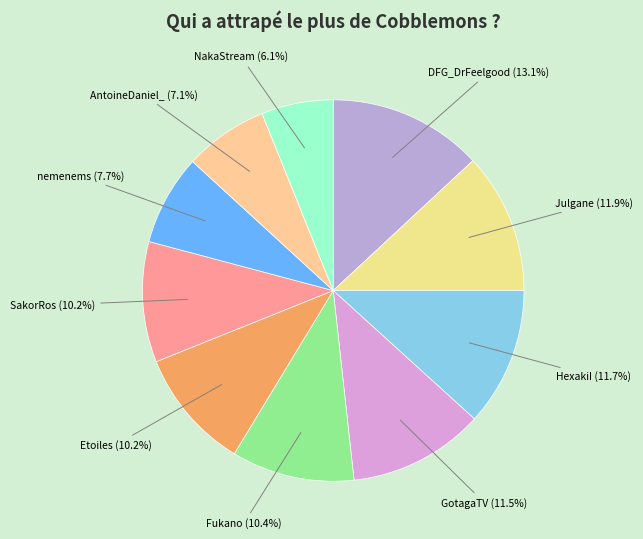

How many slices are in this pie chart?

10